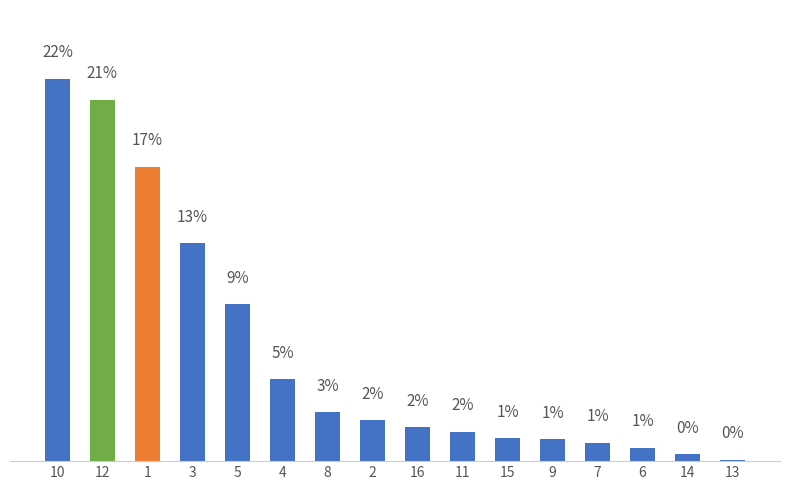

Does the chart contain any negative values?

No